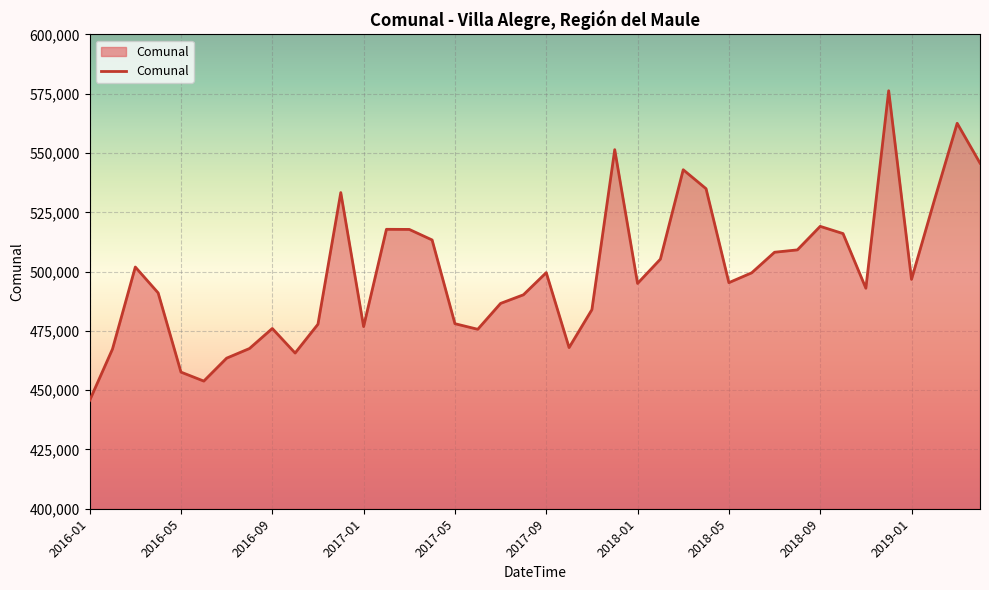

What is the greatest value displayed?

576257